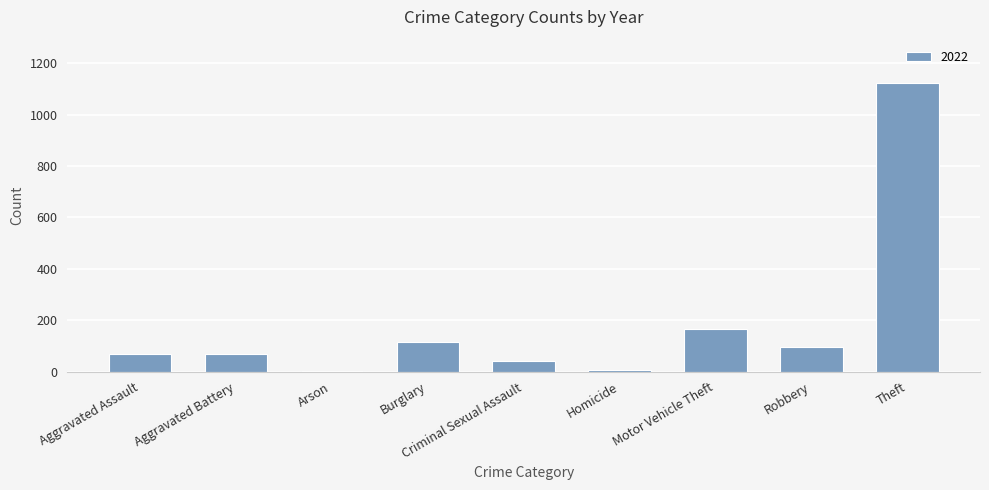

How many series are shown in this chart?

1